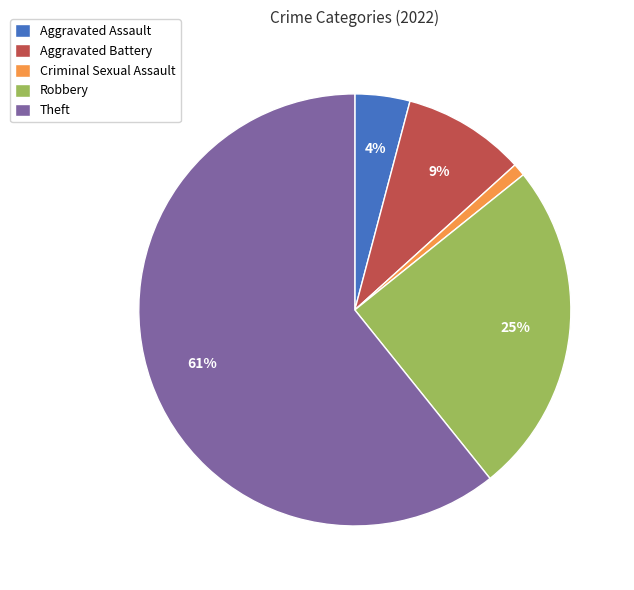

Which category has the biggest portion of the pie?

Theft